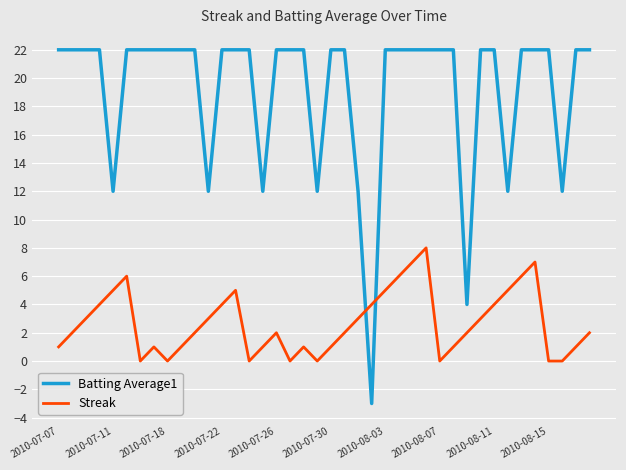

Which series has the largest total across all categories?

Batting Average1